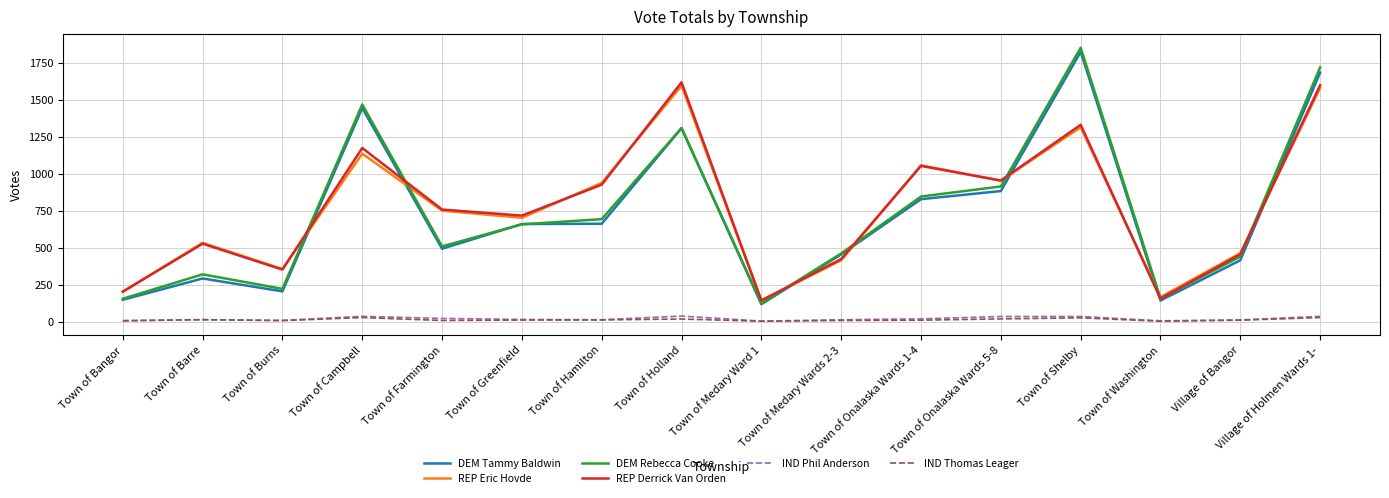

What is the maximum value shown in the chart?

1851